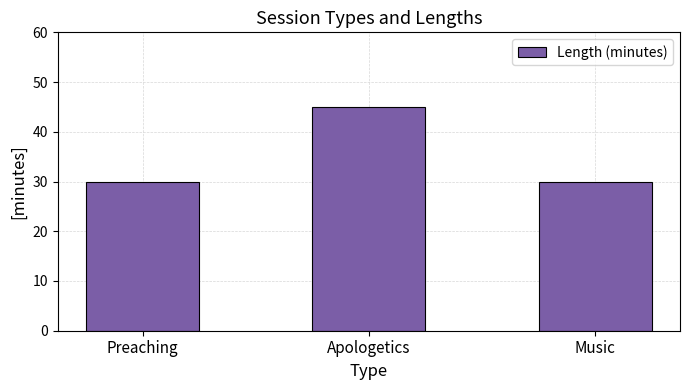

What is the average value?

35